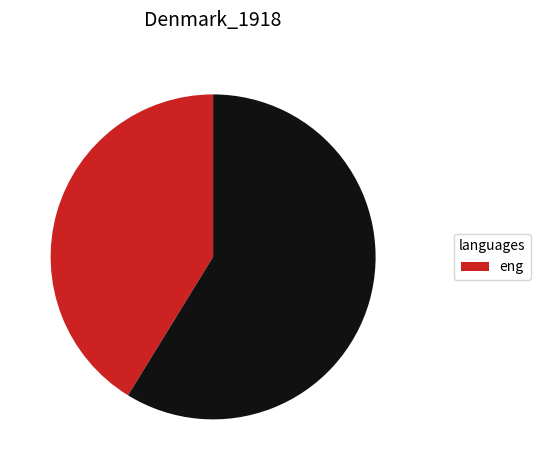

Is there a majority slice in this chart?

Yes